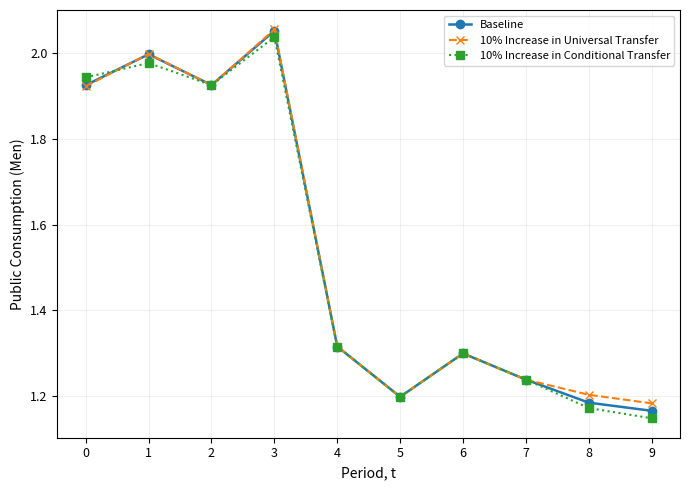

Is the value of 10% Increase in Universal Transfer at 4 greater than the value of 10% Increase in Conditional Transfer at 3?

No